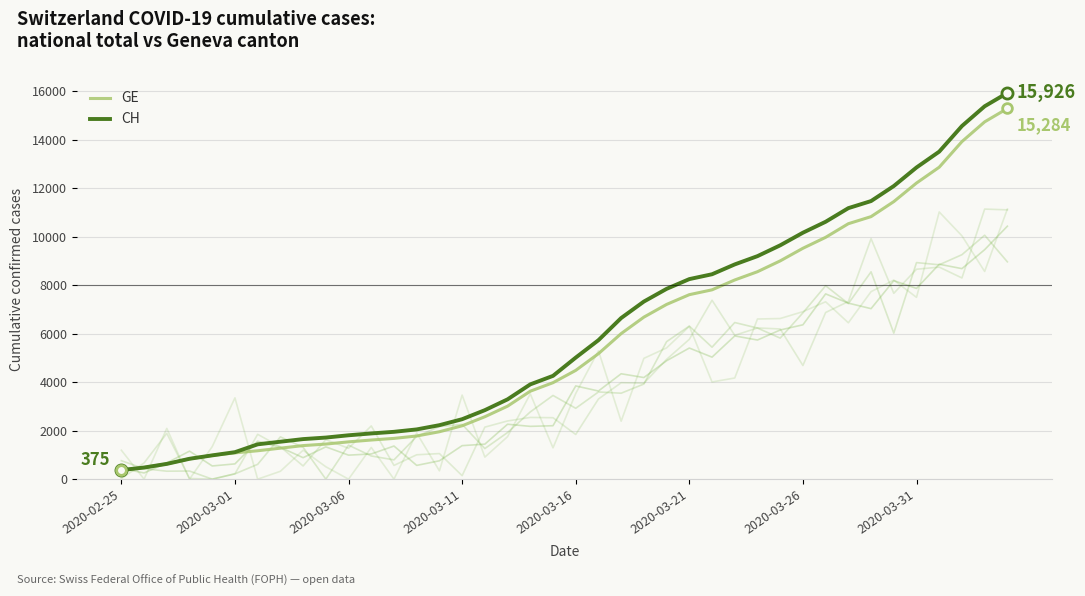

True or false: CH and GE cross at least once.

False